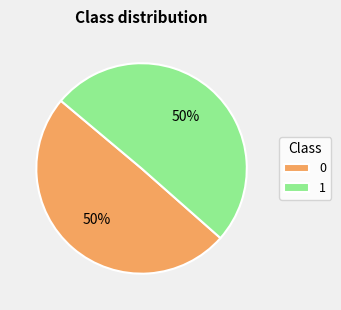

Is it true that 1 is 58% of the pie?

False